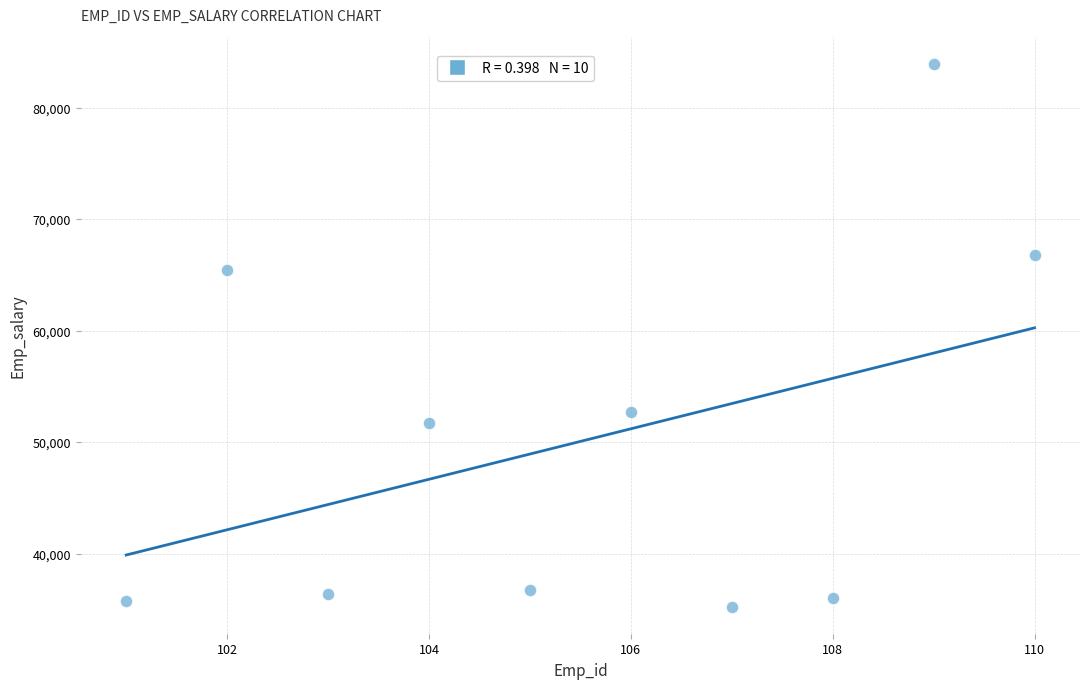

What is the average X value?

106